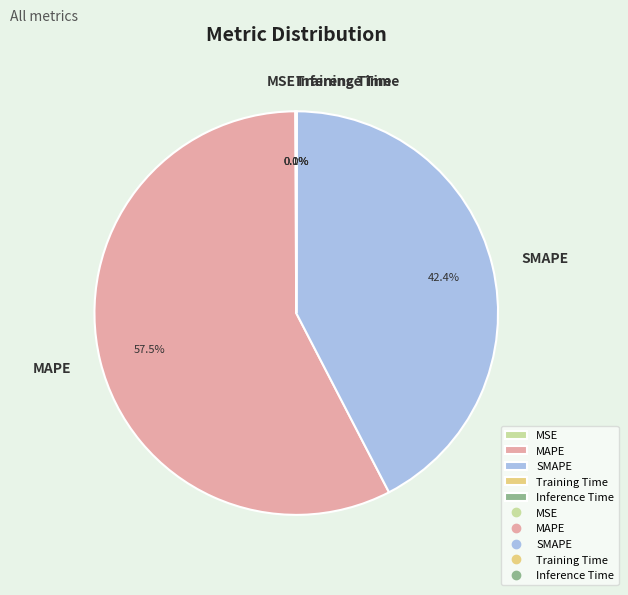

Which category accounts for the majority?

MAPE